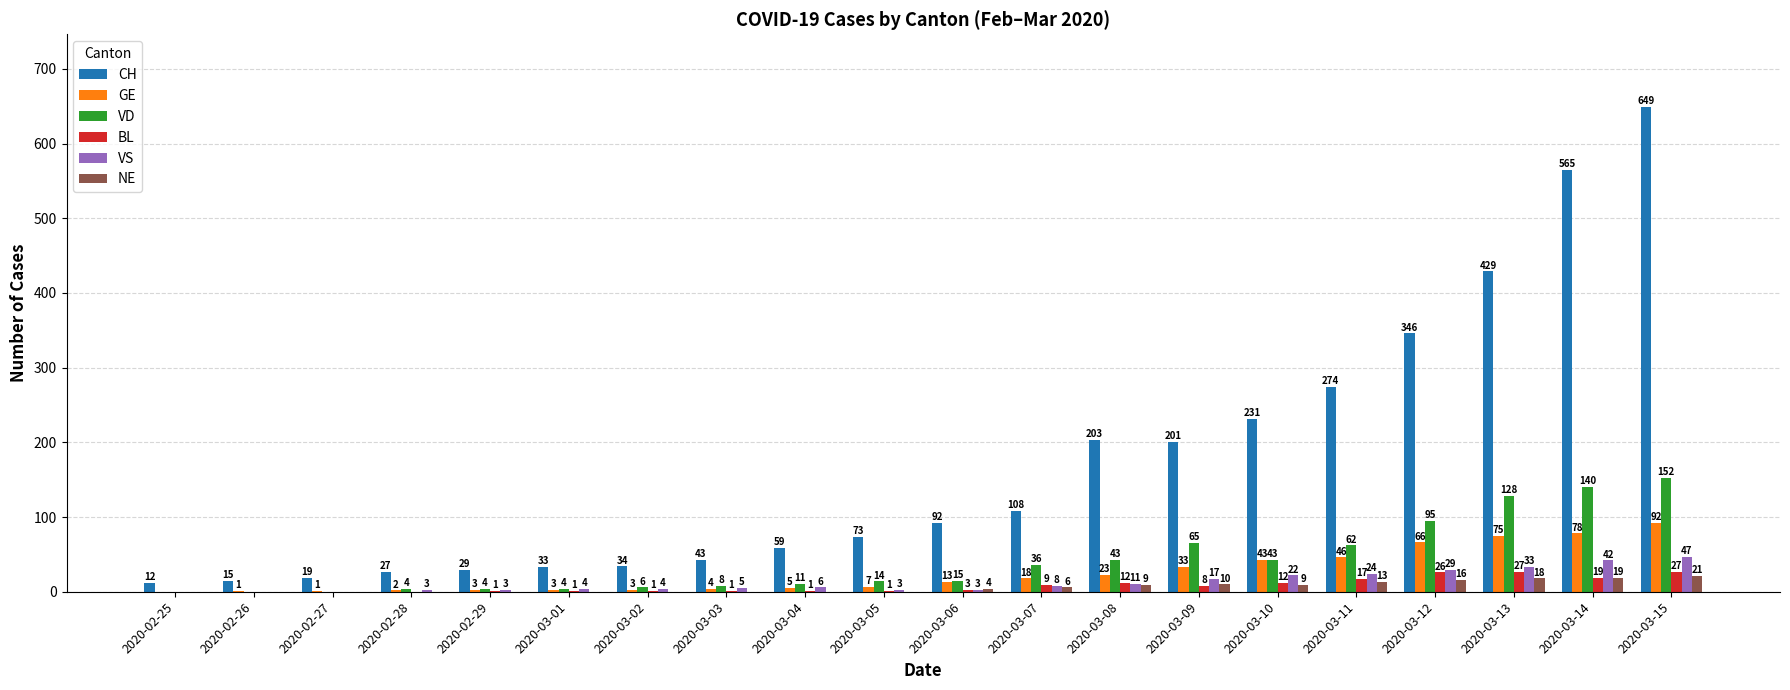

True or false: CH has a value of 346 at 2020-03-12.

True